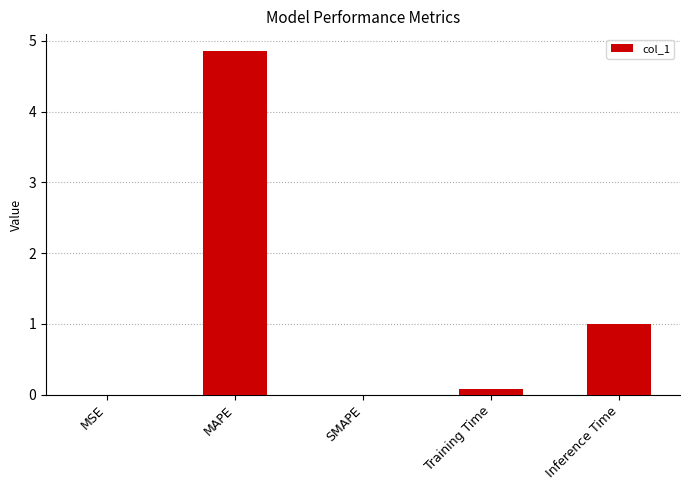

At which category does the chart reach its peak across all series?

MAPE